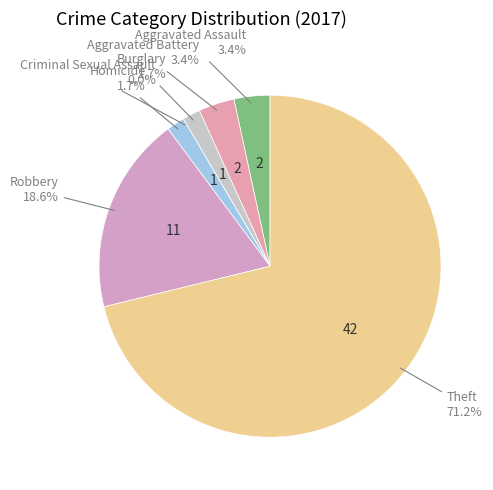

Which slice is the largest?

Theft